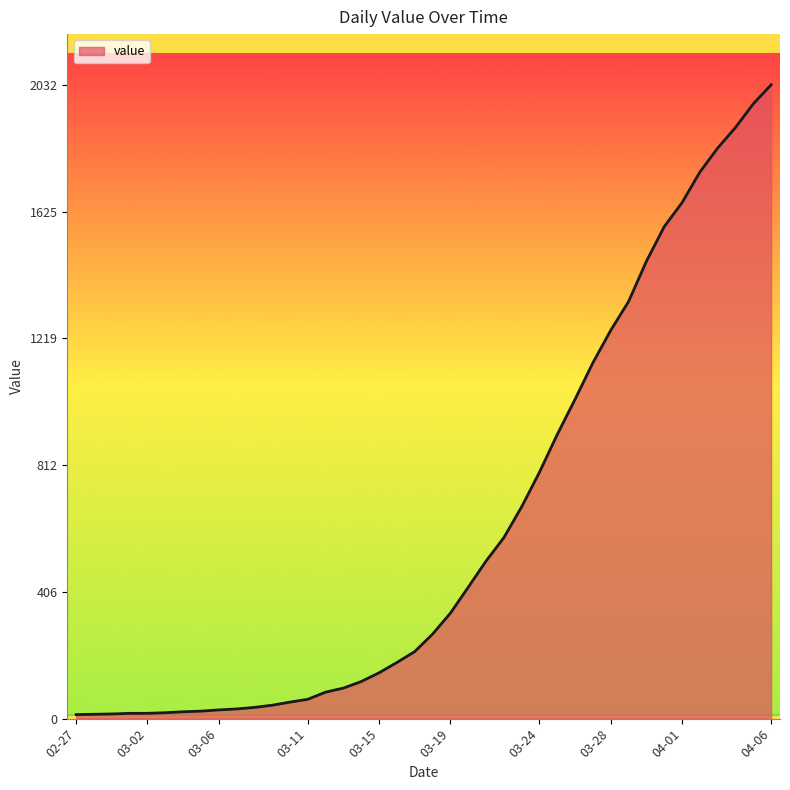

What is the greatest value displayed?

2032